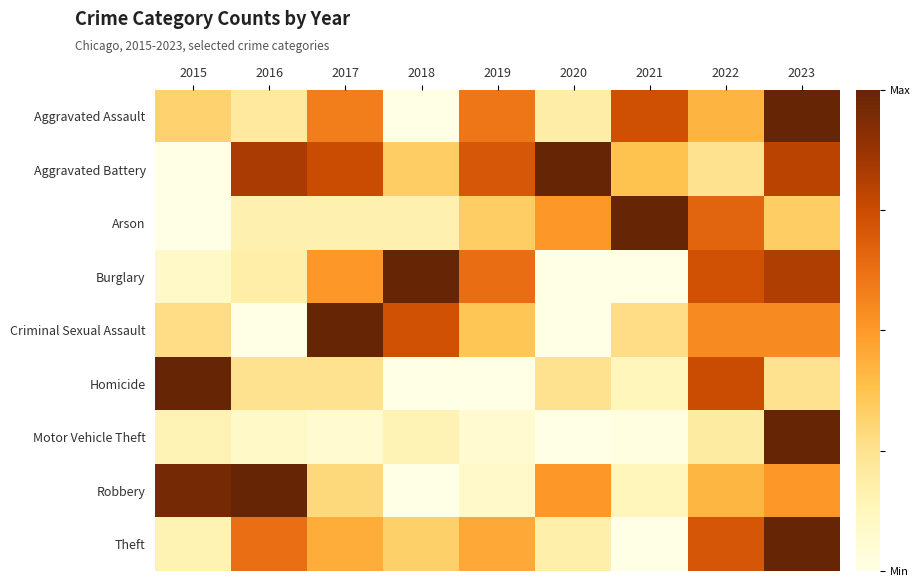

At which category is the sum across all series the highest?

2023